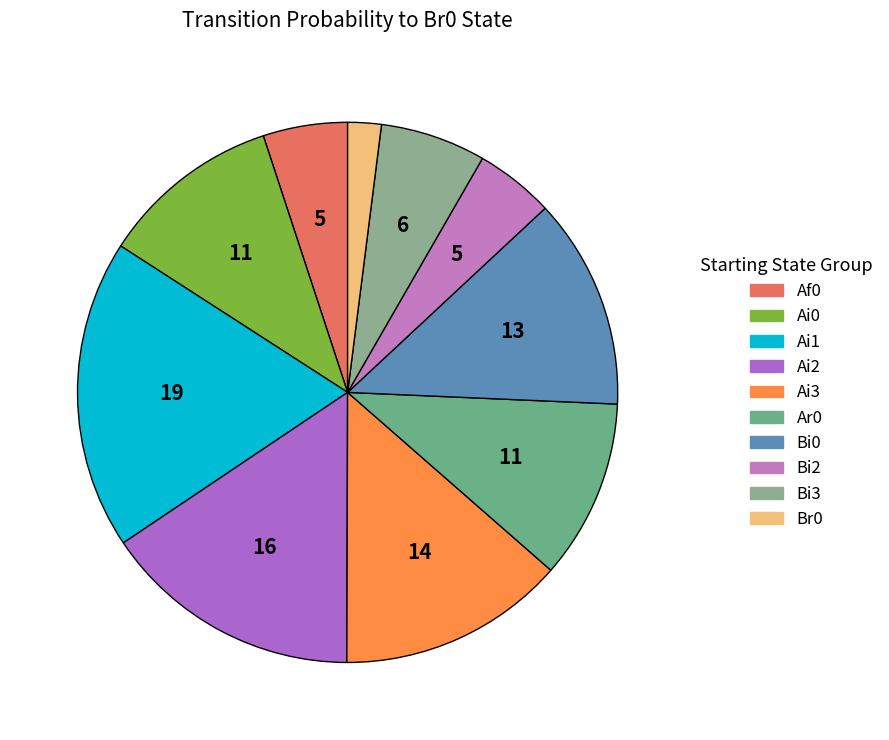

Count the number of slices in the pie.

10